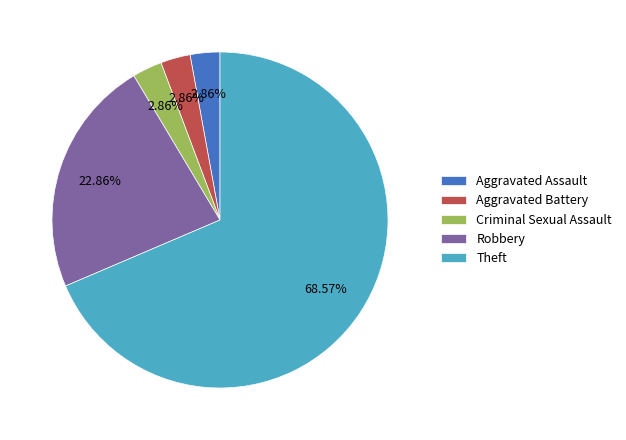

Which slice is the largest?

Theft